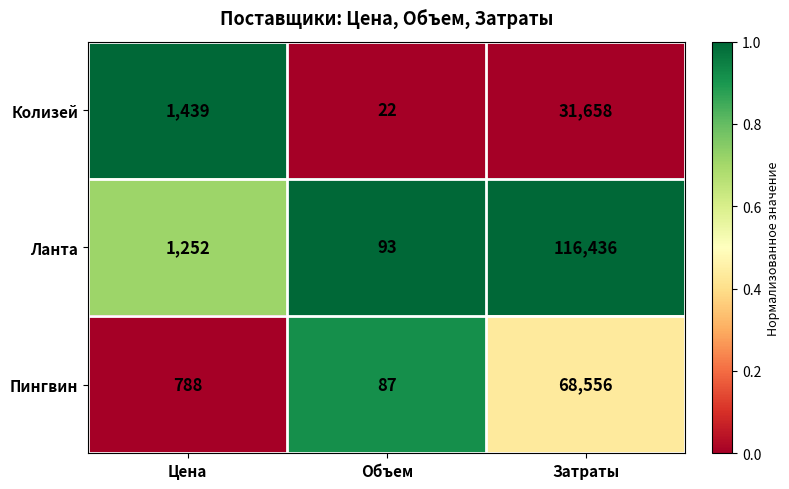

List the series in order of their overall mean, lowest first.

Колизей, Пингвин, Ланта